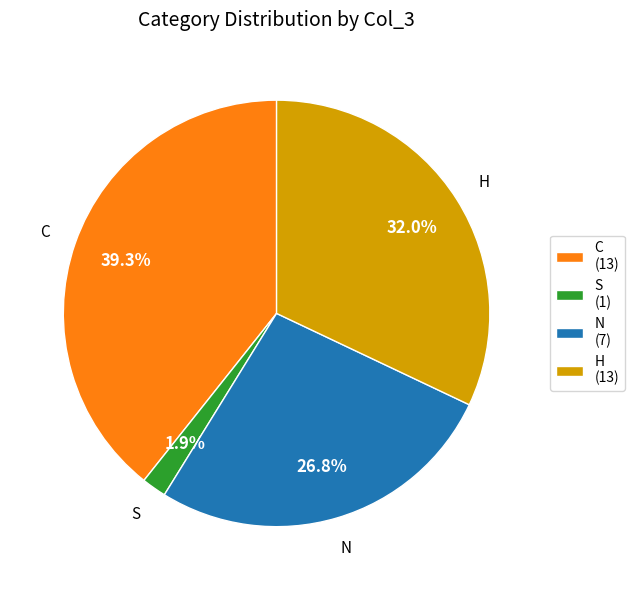

Combined, do H and C account for over 50%?

Yes